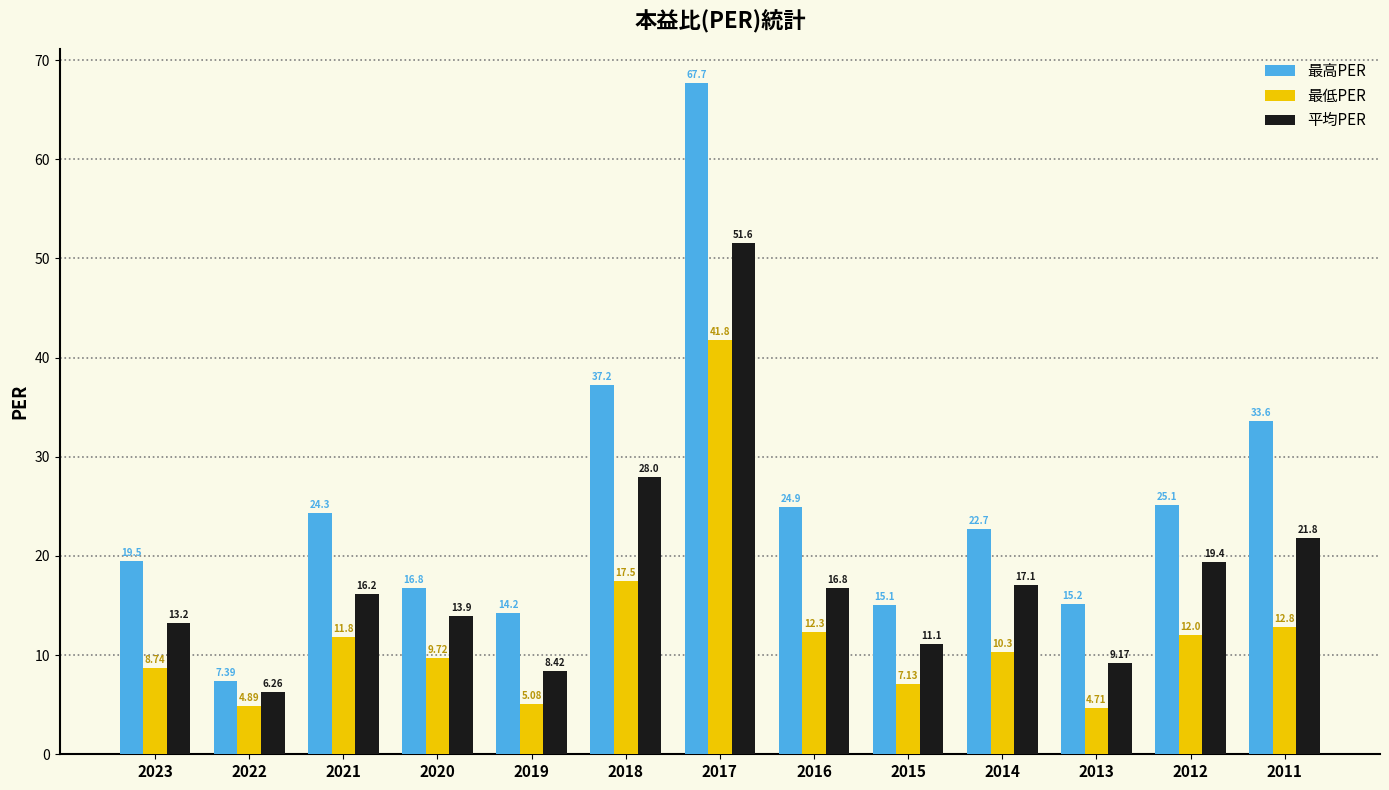

The 最低PER series shows 12.2 at 2018. True or false?

False